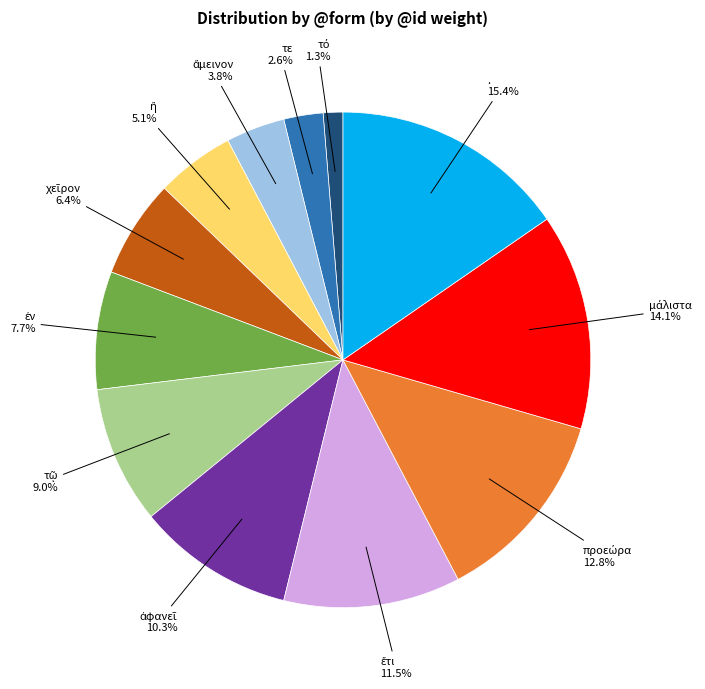

Is there any slice that represents more than half of the pie?

No